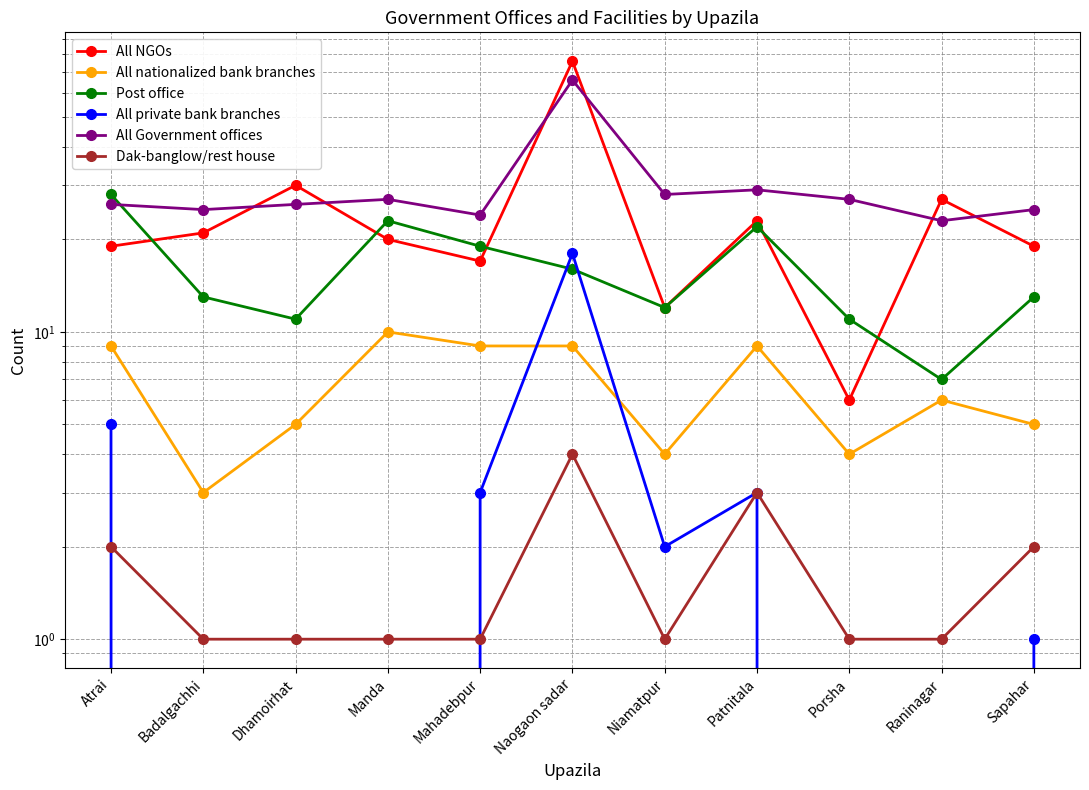

What is the average value of the All Government offices series?

30